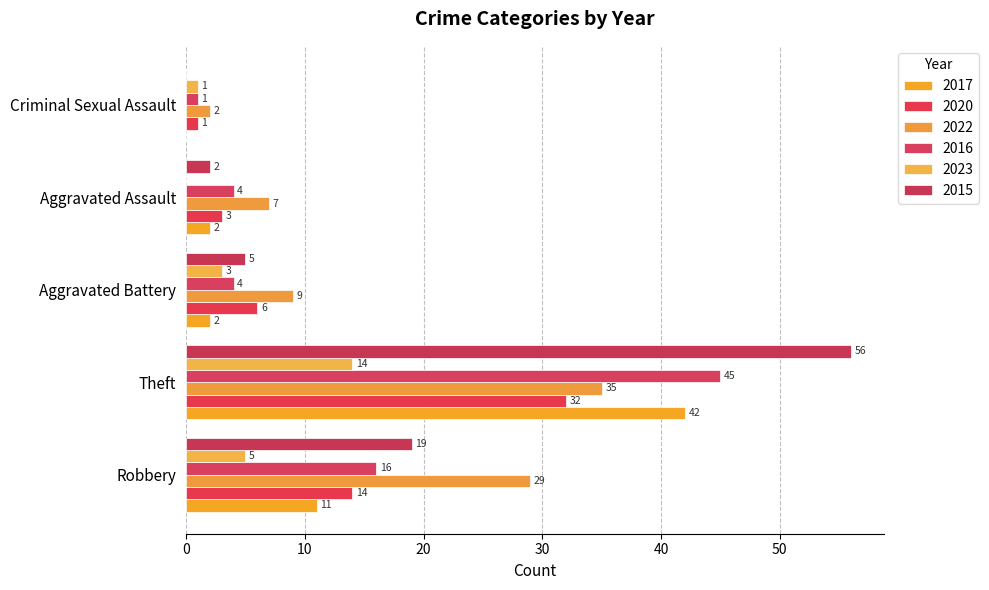

How many distinct data groups are displayed?

6